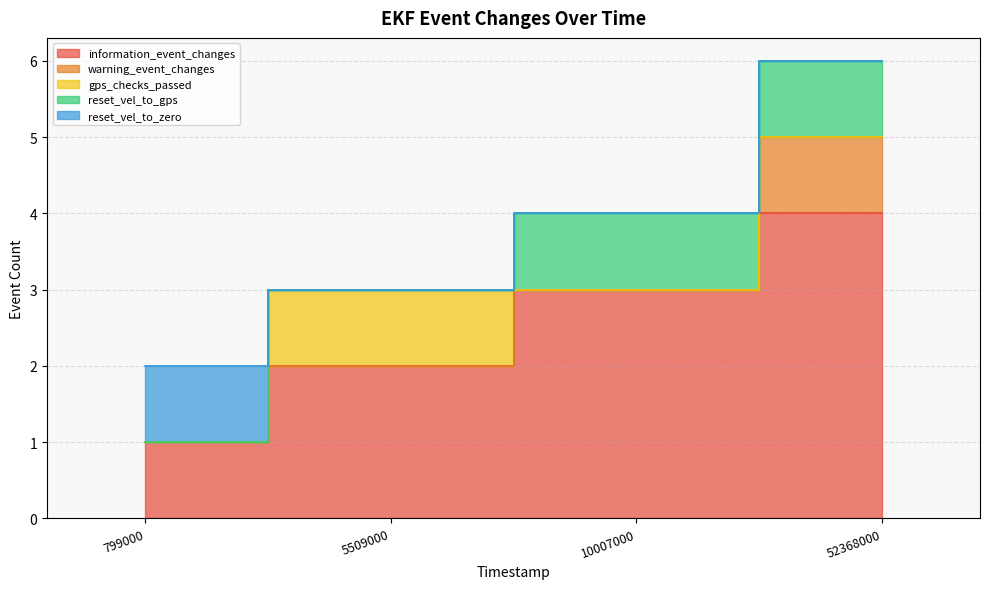

Which has a higher value, 10007000 or 5509000?

10007000